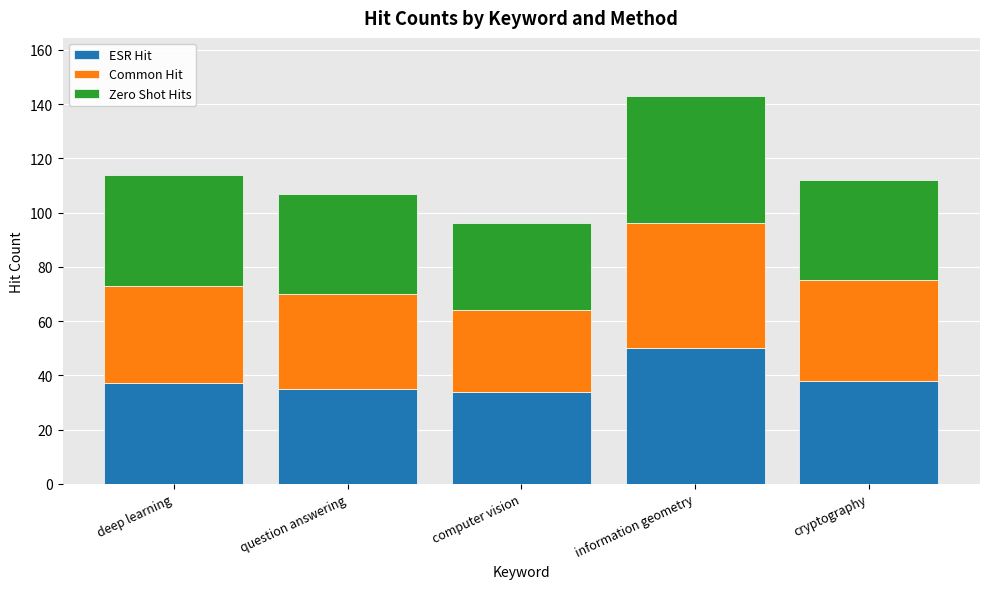

The value of ESR Hit at cryptography is 38. True or false?

True